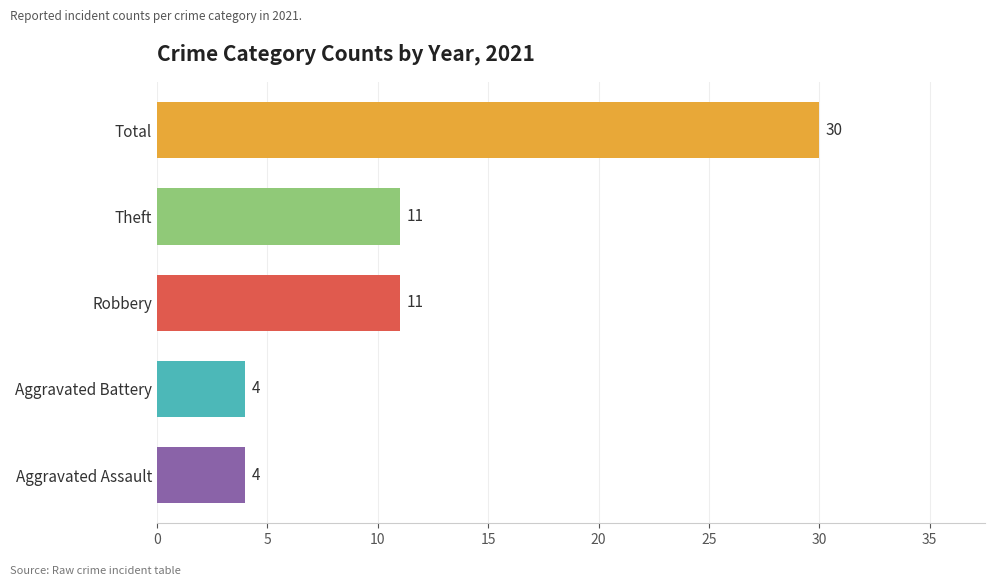

Which series has the widest spread of values?

Total